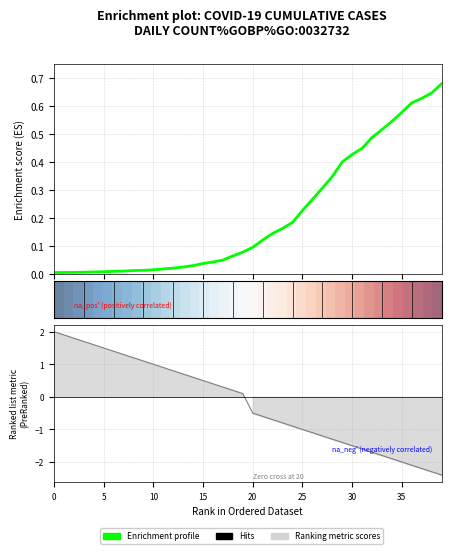

What is the label of the 25th point from the right?

15